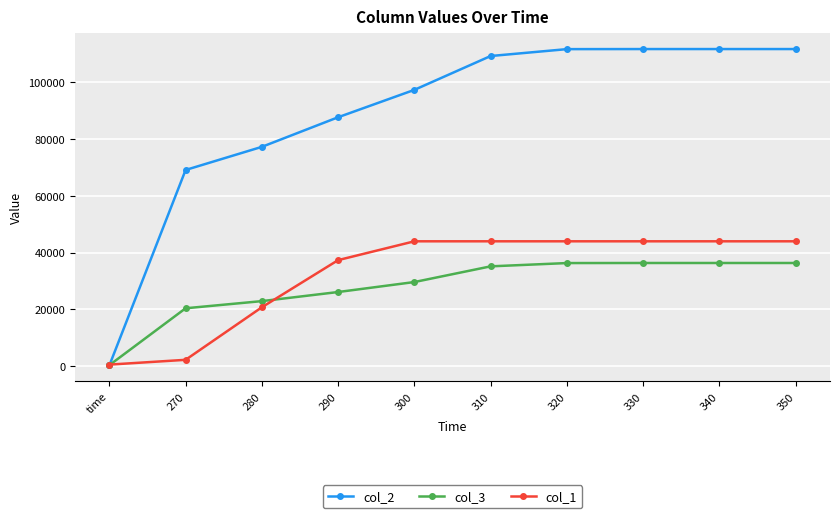

Read the col_3 value at 350.

36330